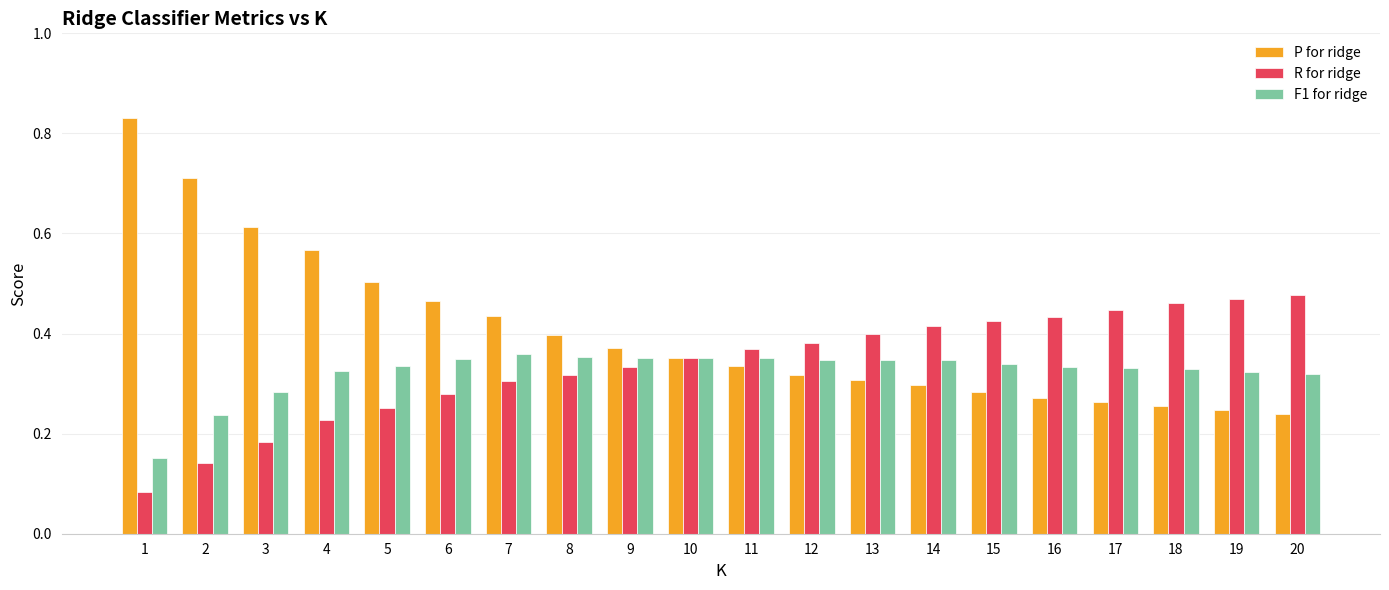

What is the sum of all F1 for ridge values?

6.5